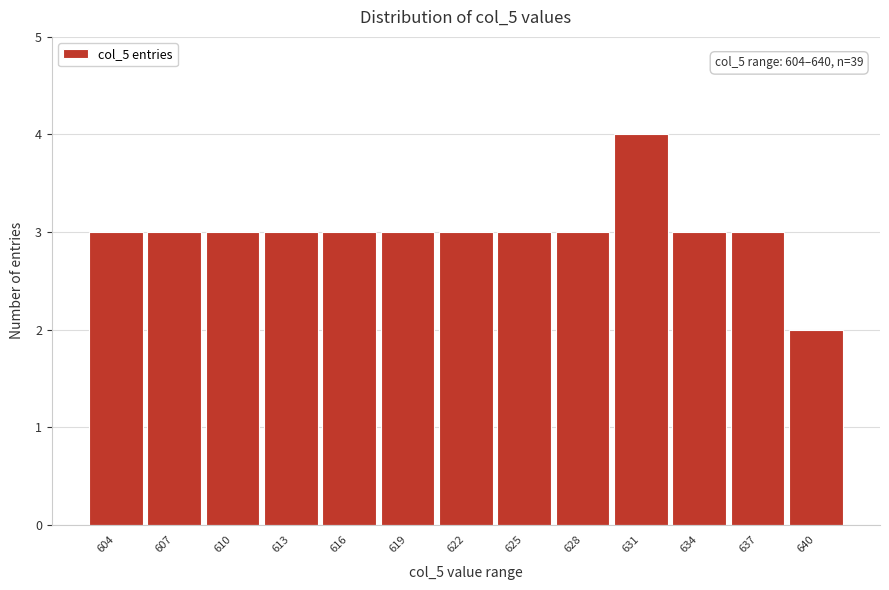

Reading left to right, list all the values displayed in this chart.

3	3	3	3	3	3	3	3	3	4	3	3	2